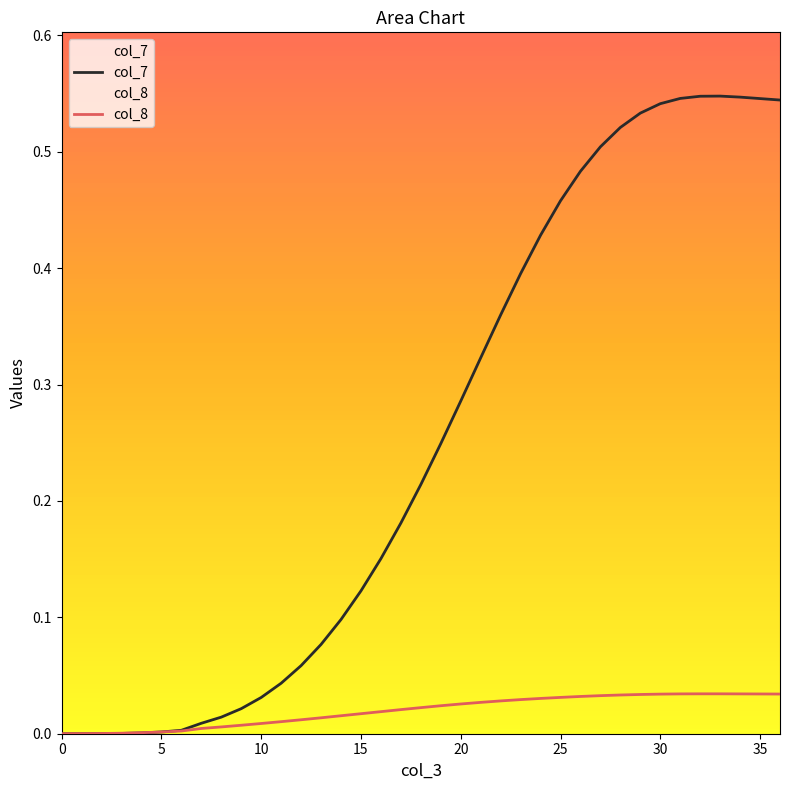

Reading left to right, extract all data points from this chart.

col_7: 0.0	0.0	0.0	0.0	0.0	0.0	0.0	0.0	0.0	0.0	0.0	0.0	0.1	0.1	0.1	0.1	0.2	0.2	0.2	0.2	0.3	0.3	0.4	0.4	0.4	0.5	0.5	0.5	0.5	0.5	0.5	0.5	0.5	0.5	0.5	0.5	0.5
col_8: 0.0	0.0	0.0	0.0	0.0	0.0	0.0	0.0	0.0	0.0	0.0	0.0	0.0	0.0	0.0	0.0	0.0	0.0	0.0	0.0	0.0	0.0	0.0	0.0	0.0	0.0	0.0	0.0	0.0	0.0	0.0	0.0	0.0	0.0	0.0	0.0	0.0